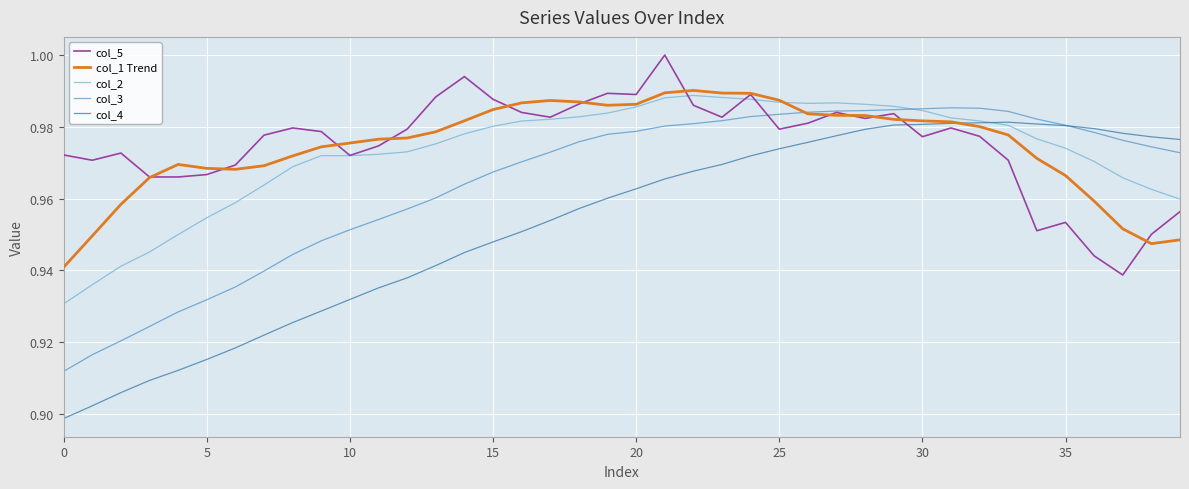

Which series has the widest spread of values?

col_4